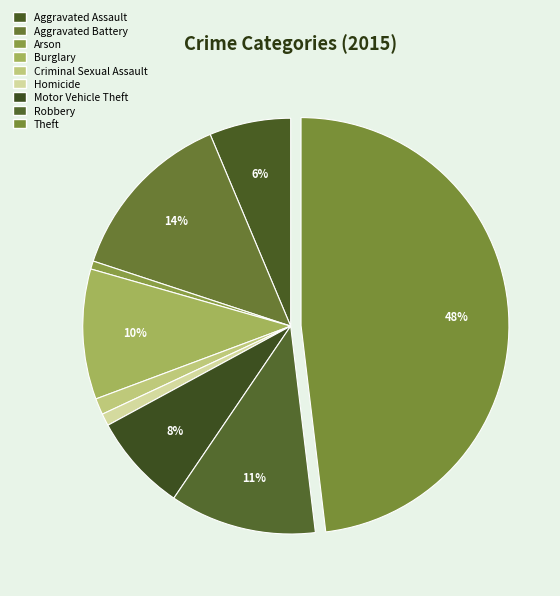

Does any single category account for the majority?

No